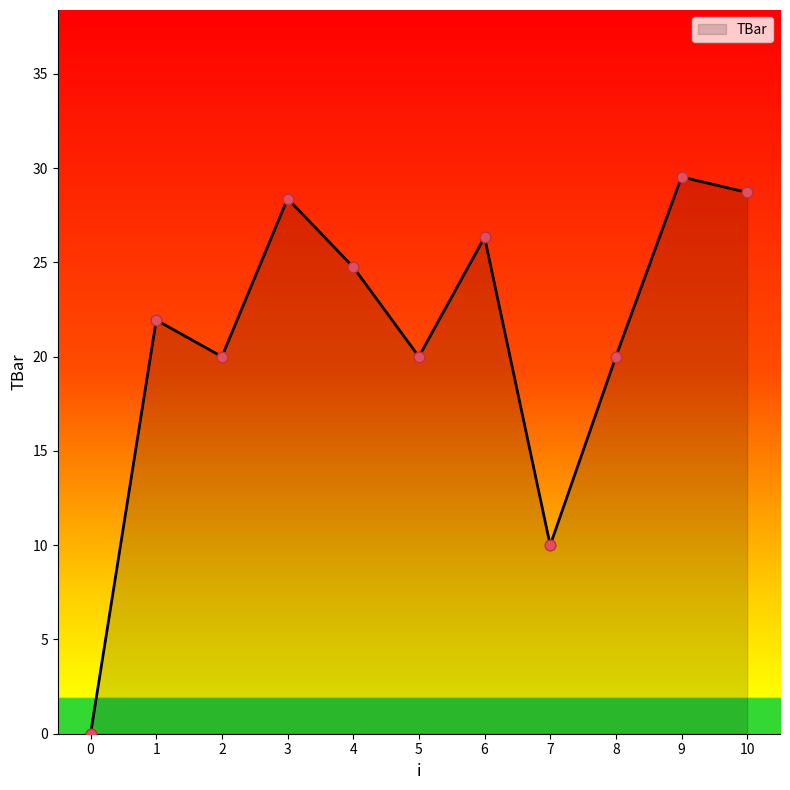

Approximately how many times larger is the value at 9 compared to 8?

1.5